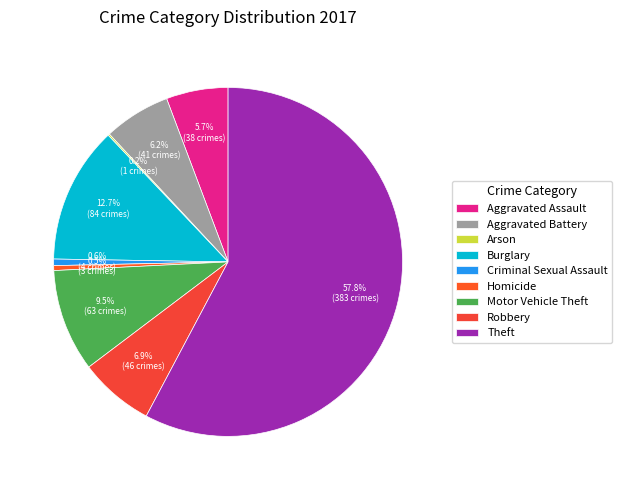

Which slice is the smallest?

Arson